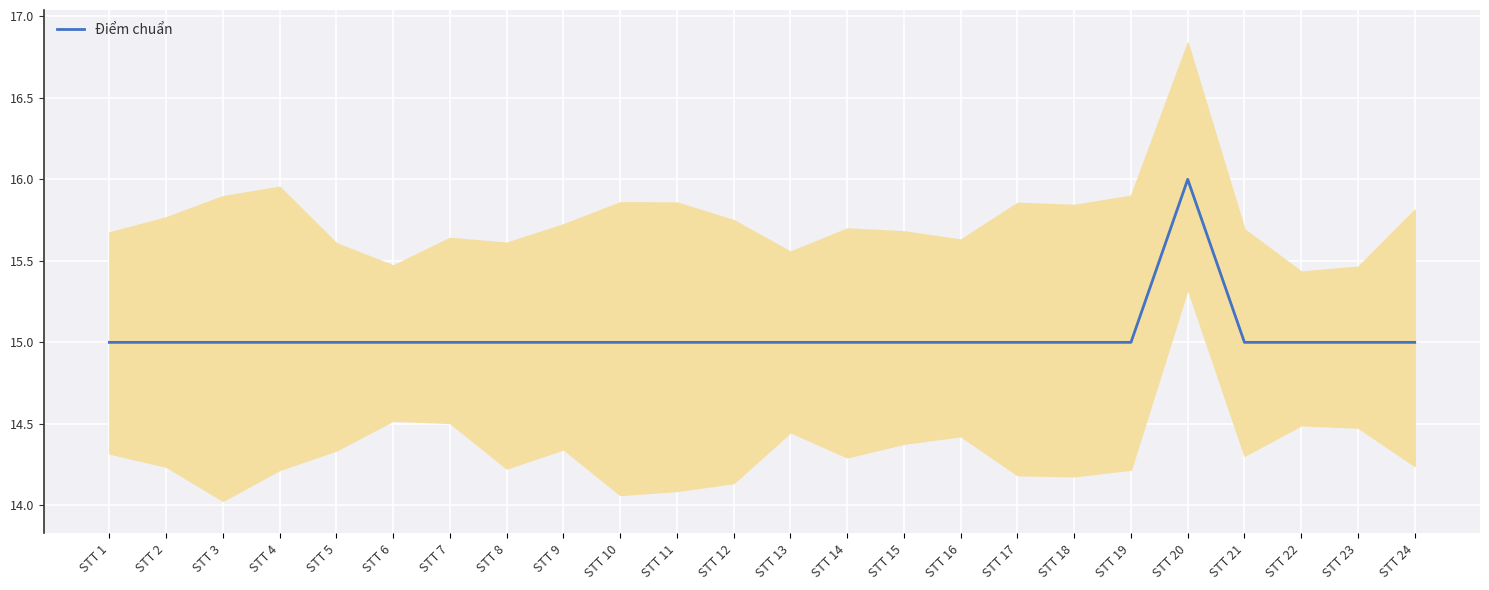

How many values exceed 15?

1